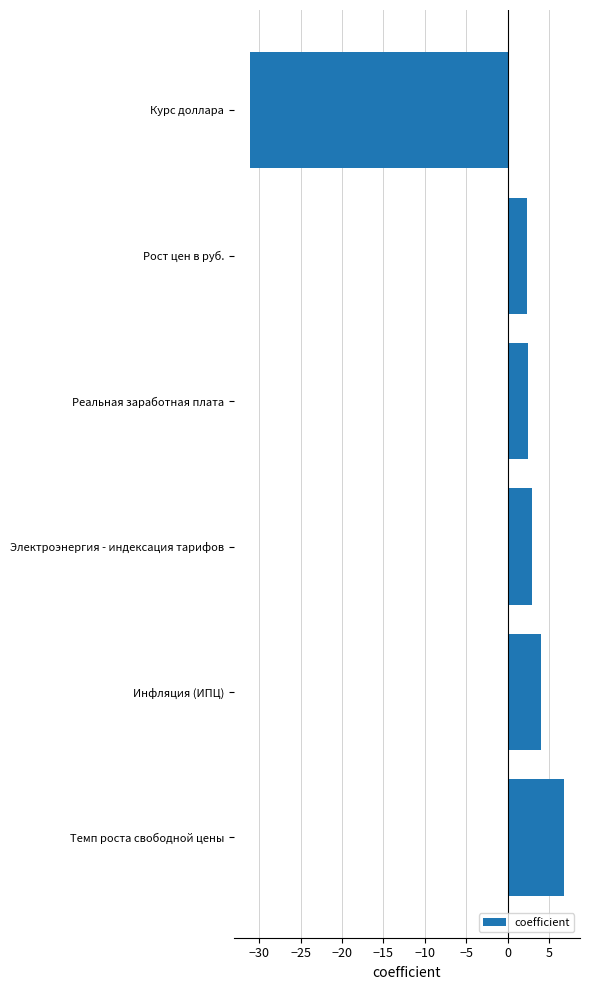

Which category has the highest value across all series?

Темп роста свободной цены